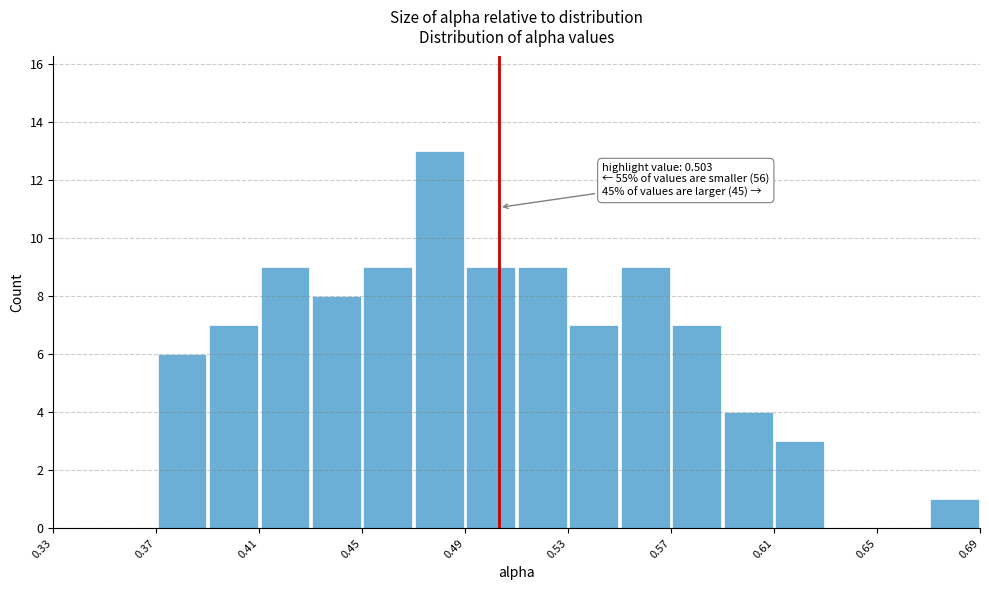

Which range on the x-axis has the tallest bar?

0.47 to 0.49